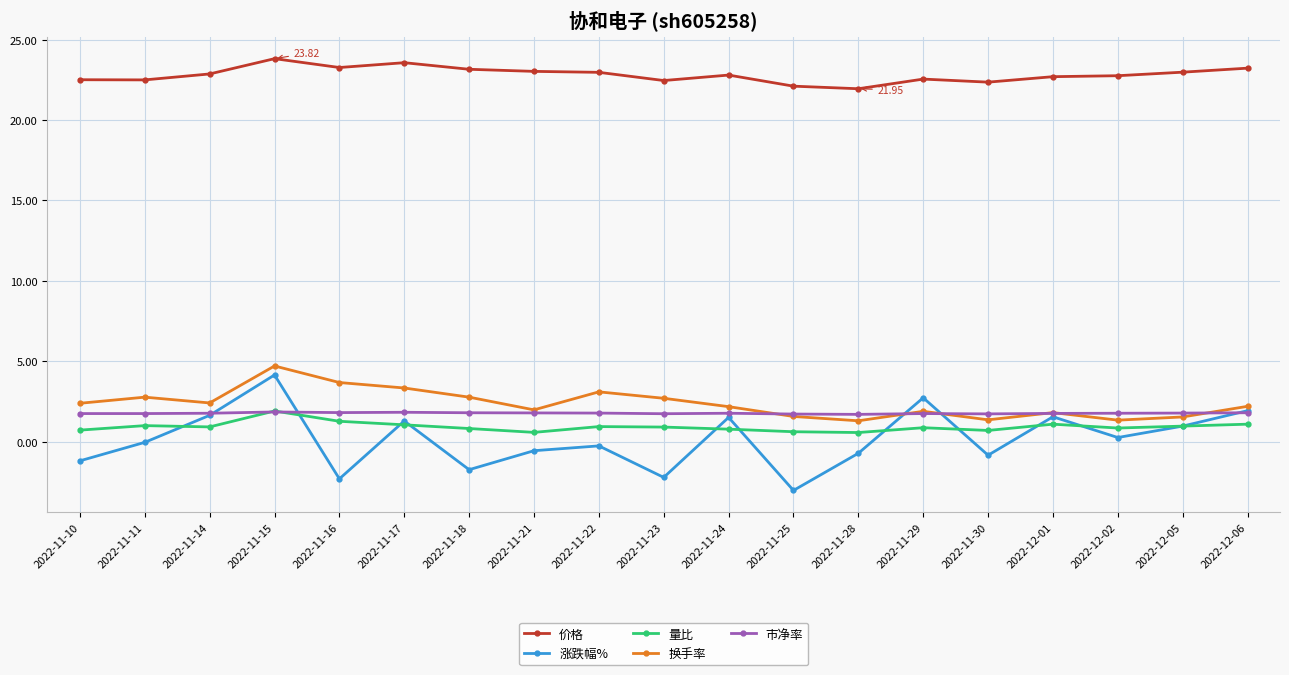

What is the spread (max minus min) of values at 2022-12-01?

21.6